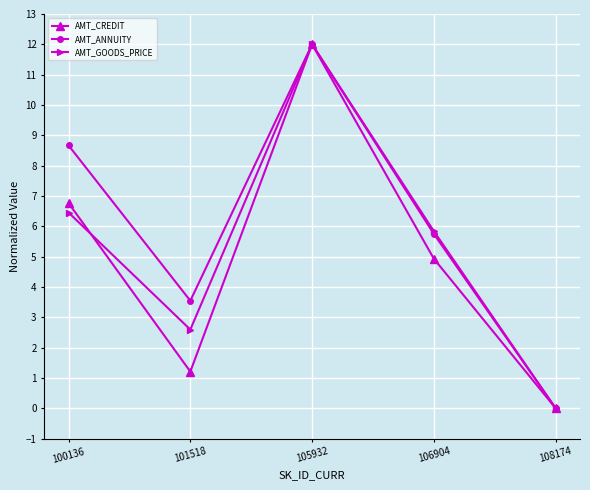

In AMT_GOODS_PRICE, how many points are lower than both neighbors (excluding endpoints)?

1